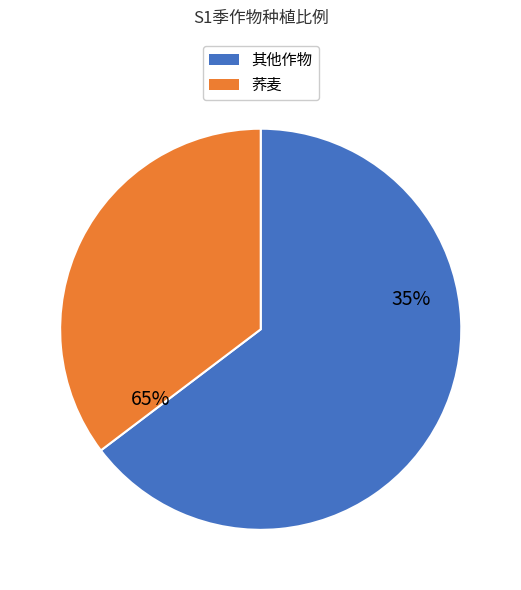

Is it true that 红薯 is 11% of the pie?

False